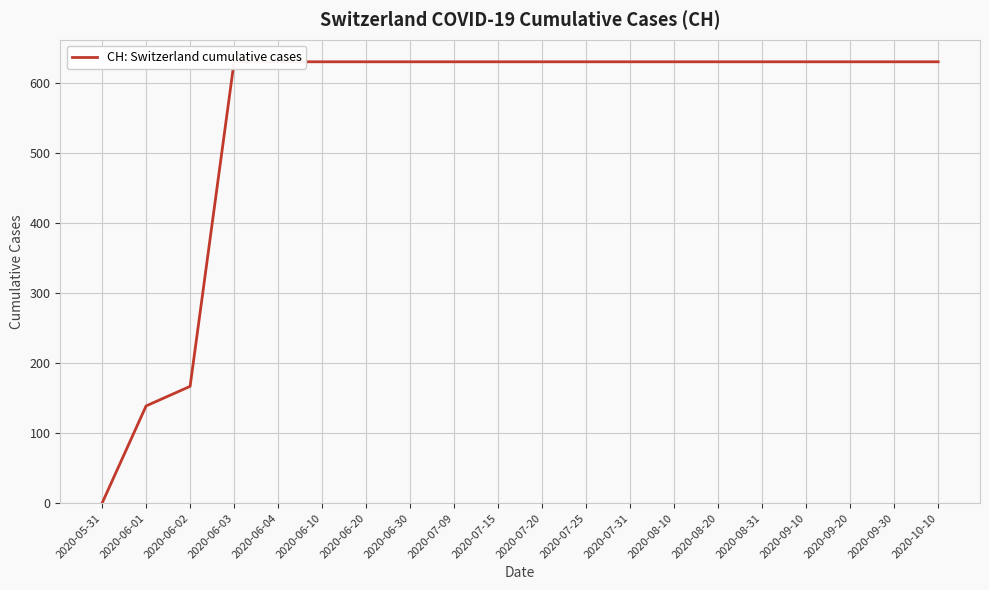

What is the ratio of the value at 2020-06-03 to the value at 2020-08-20?

1.0